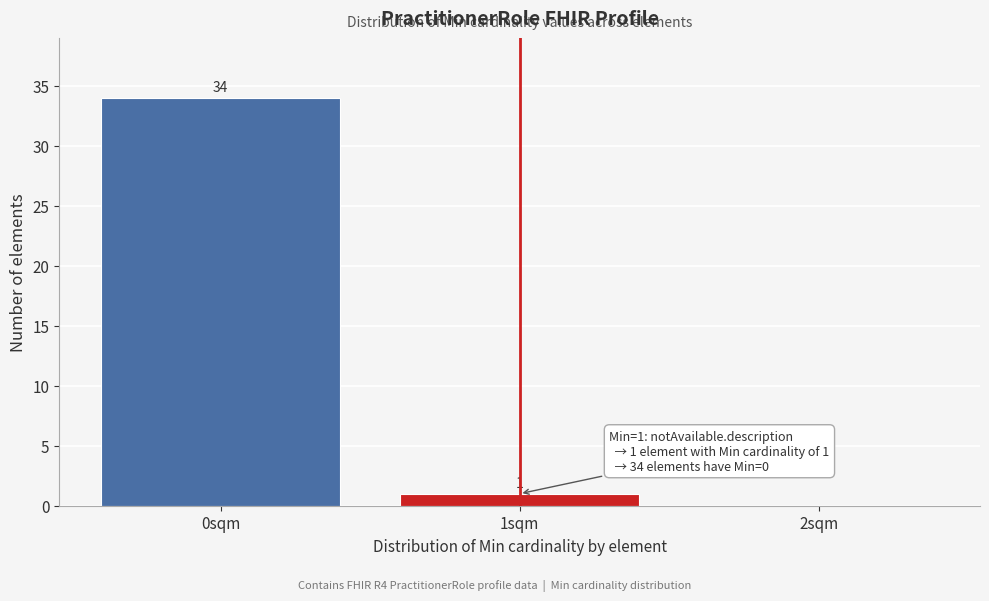

Reading left to right, what are all the values shown in this chart?

0sqm=34	1sqm=1	2sqm=0